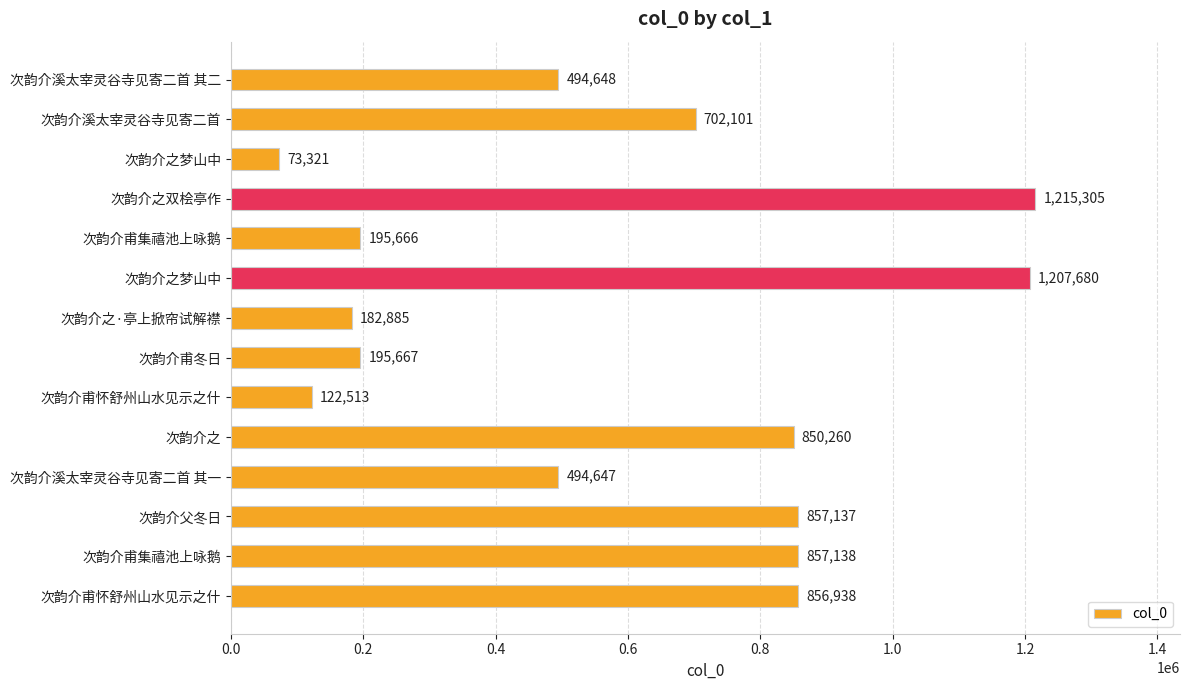

How many bars are there in total?

14